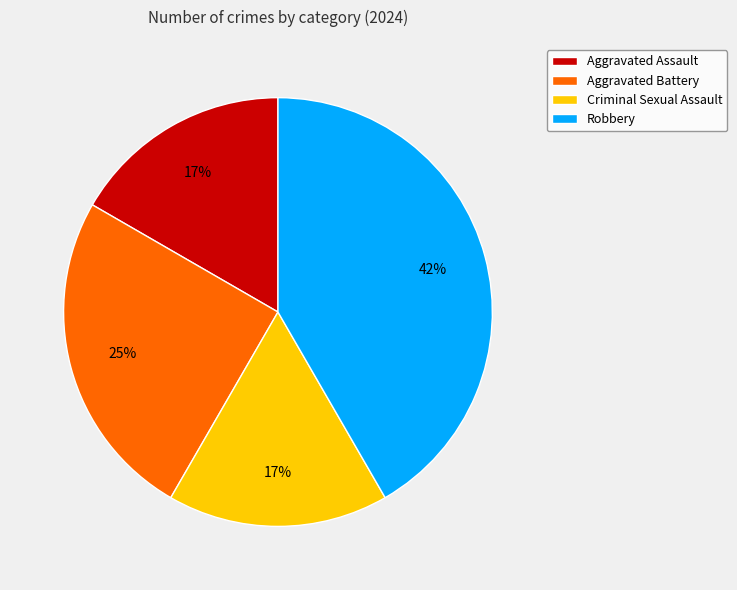

What percentage is the Aggravated Battery slice, to the nearest percent?

25%